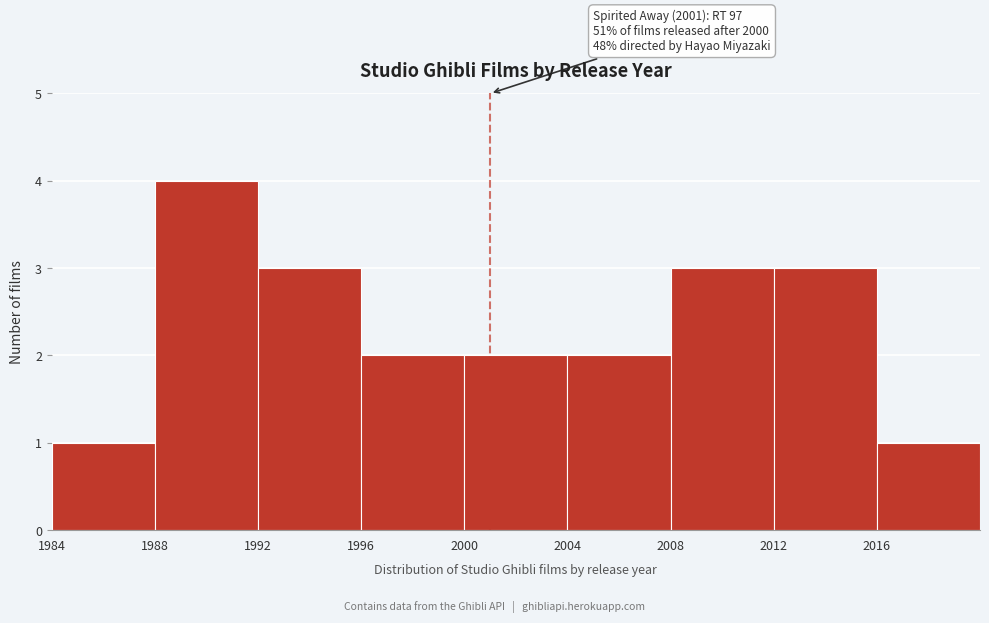

Over which range of the x-axis is the bar tallest?

1988 to 1992